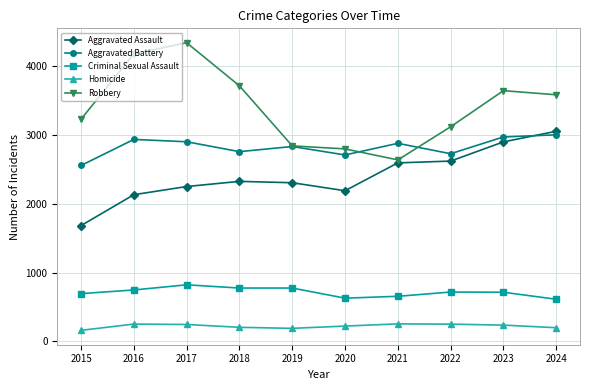

How many distinct data groups are displayed?

5